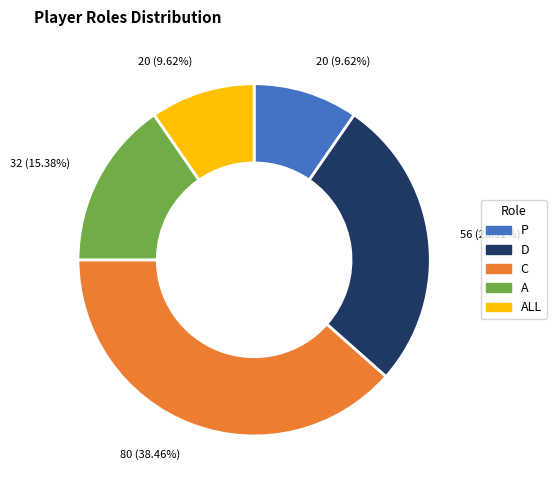

Approximately how many times larger is the value at A compared to P?

1.6